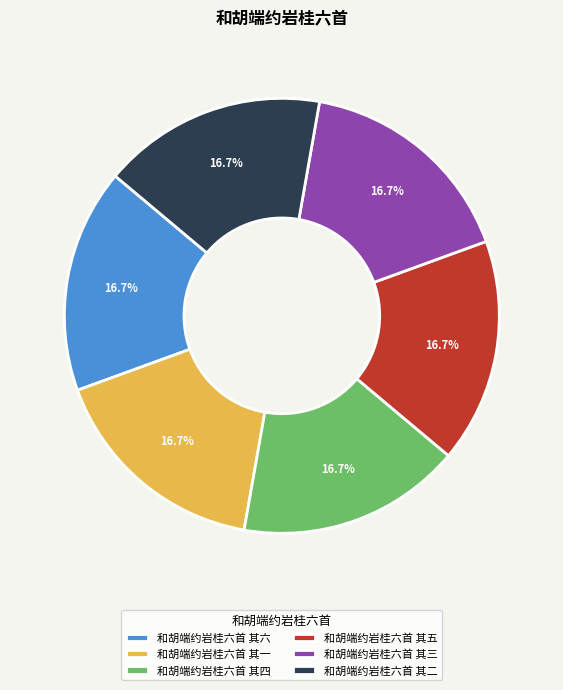

What percentage is NOT represented by 和胡端约岩桂六首 其三?

83.3%